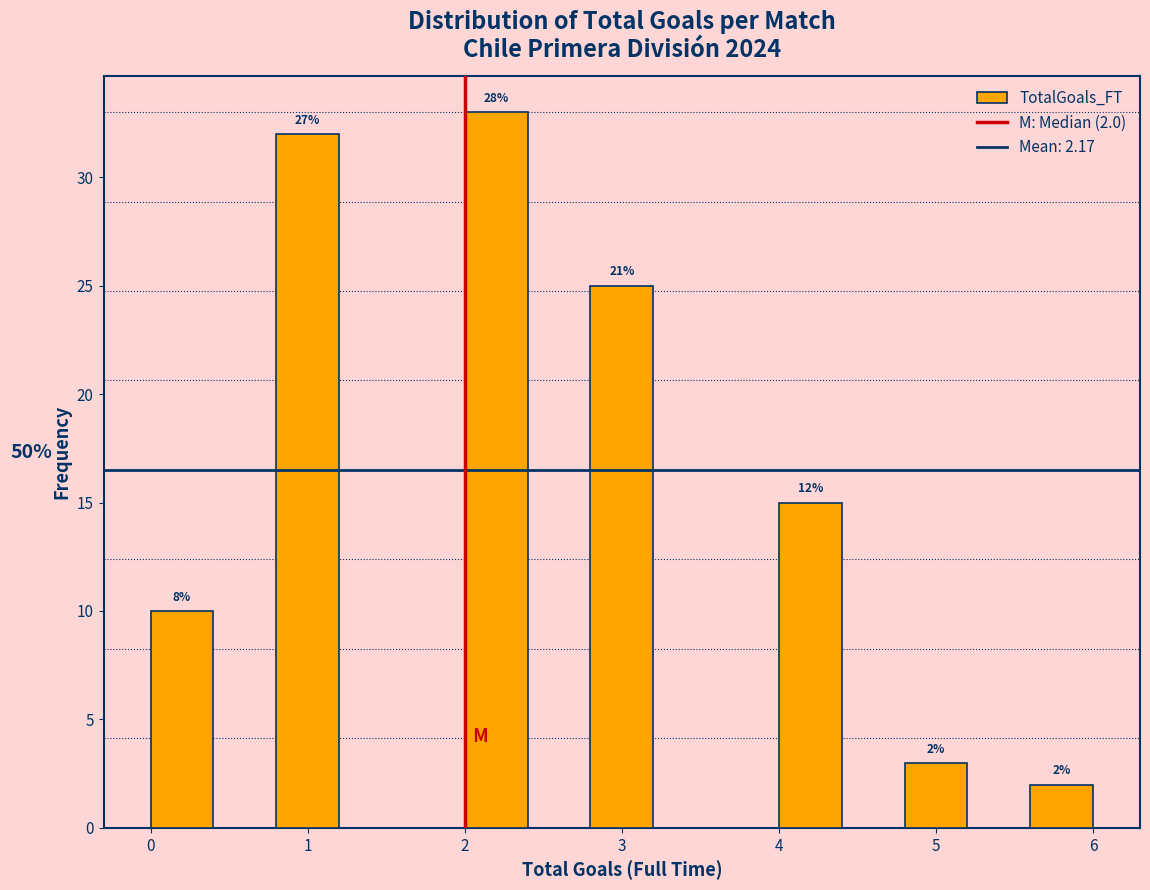

Over which range of the x-axis is the bar tallest?

2.0 to 2.4